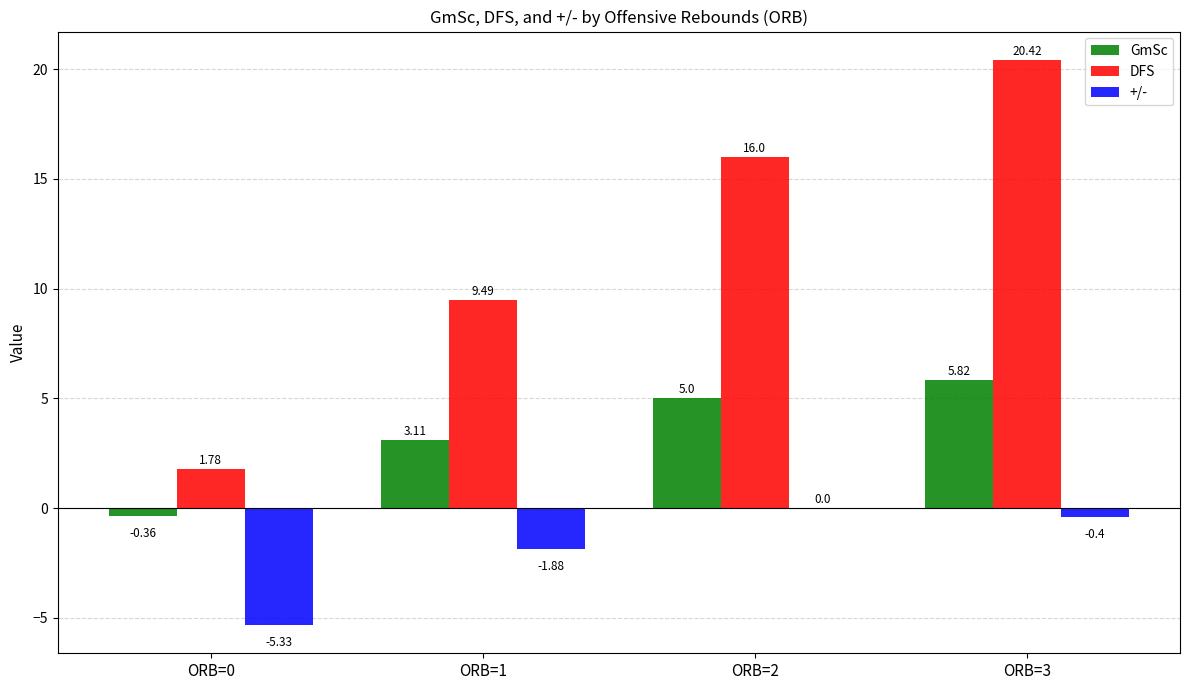

What is the sum of all GmSc values?

13.6